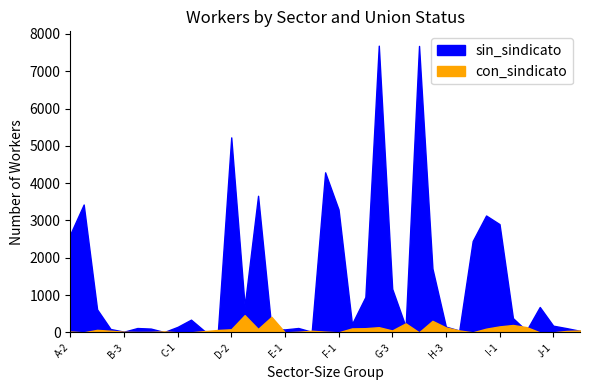

Which category has the highest value in the sin_sindicato series?

G-2